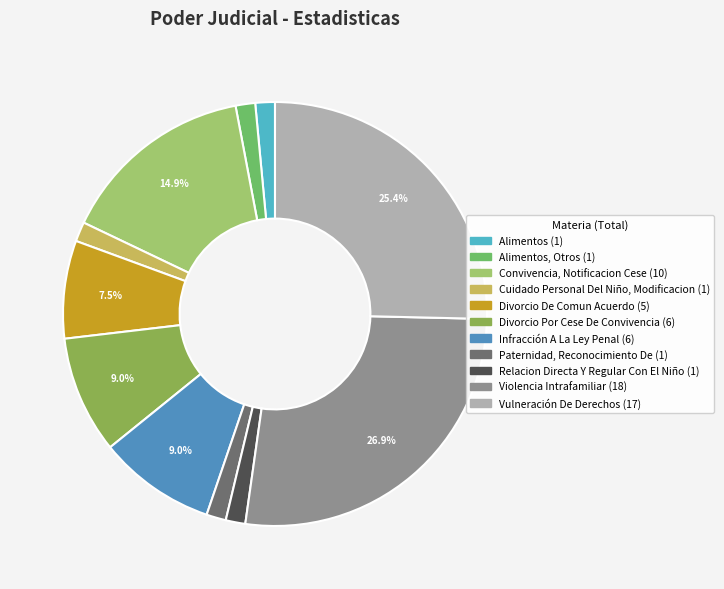

To the nearest percent, what percentage of the pie is Convivencia, Notificacion Cese?

15%